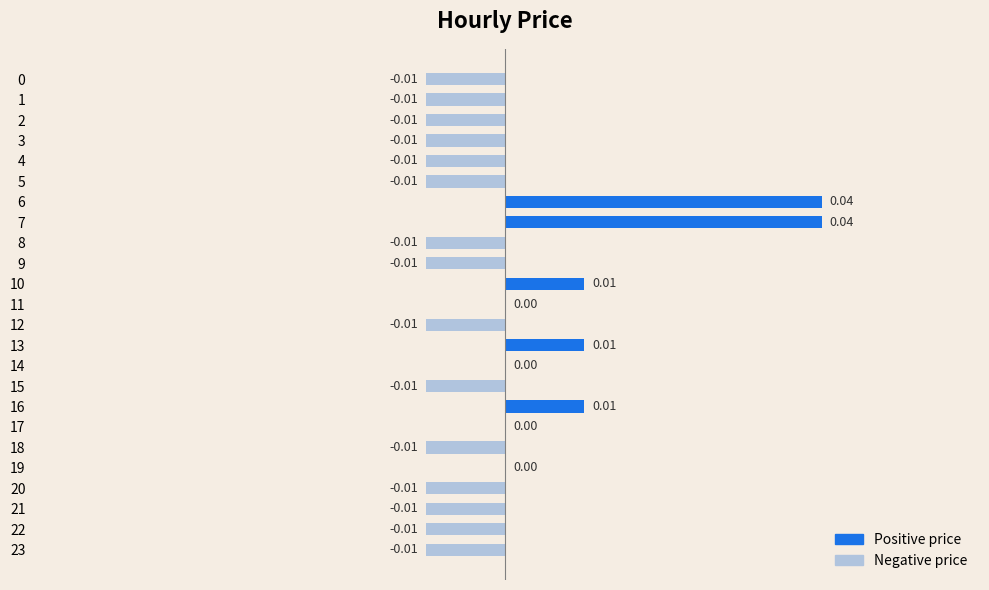

Count the number of data series in this chart.

1